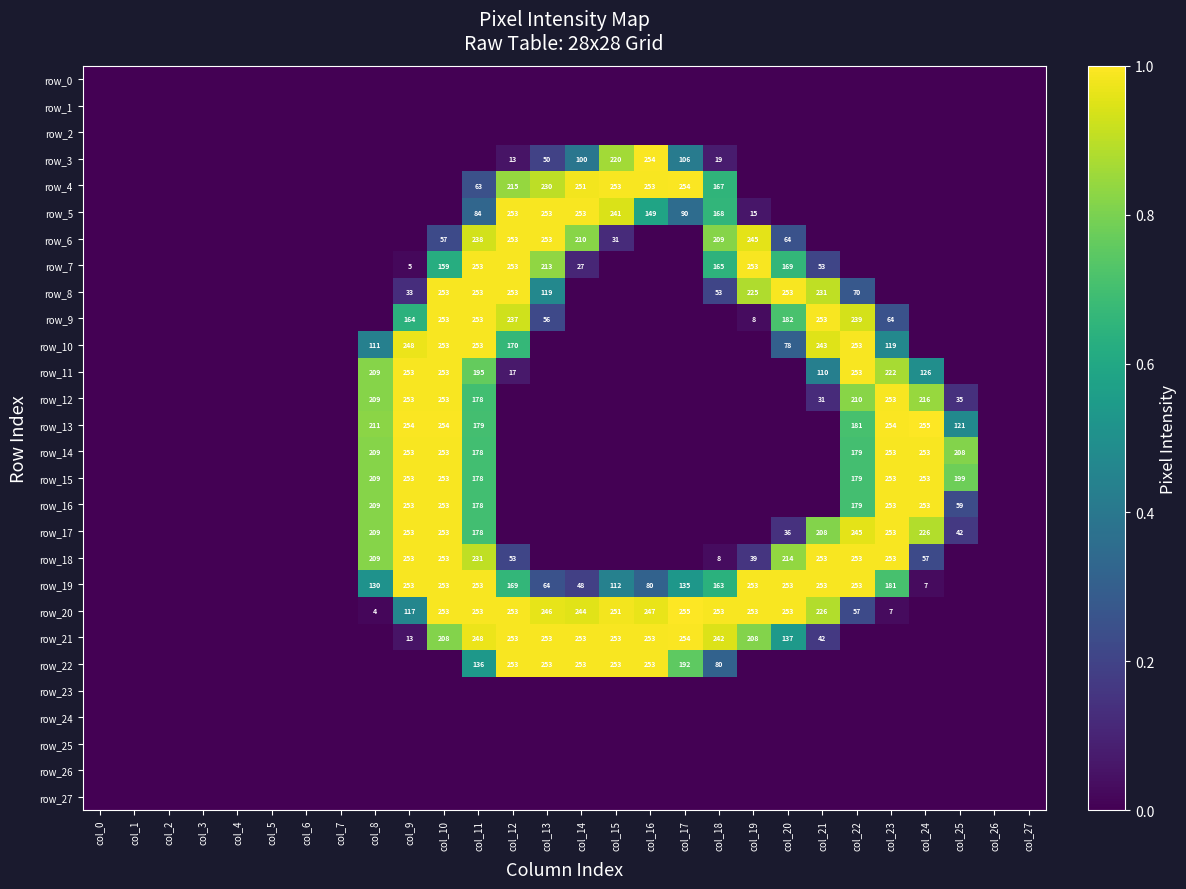

True or false: row_20 has a value of 1.0 at col_13.

True